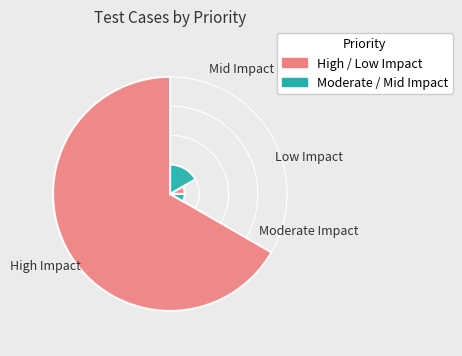

How many slices are in this pie chart?

4